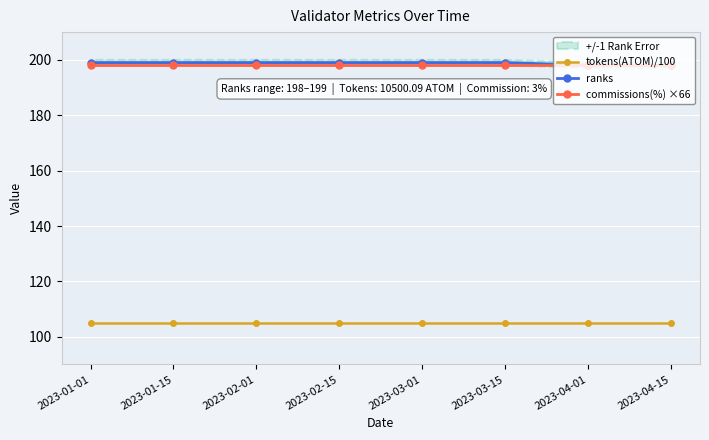

What is the approximate value of tokens(ATOM)/100 at 2023-04-01?

105.0